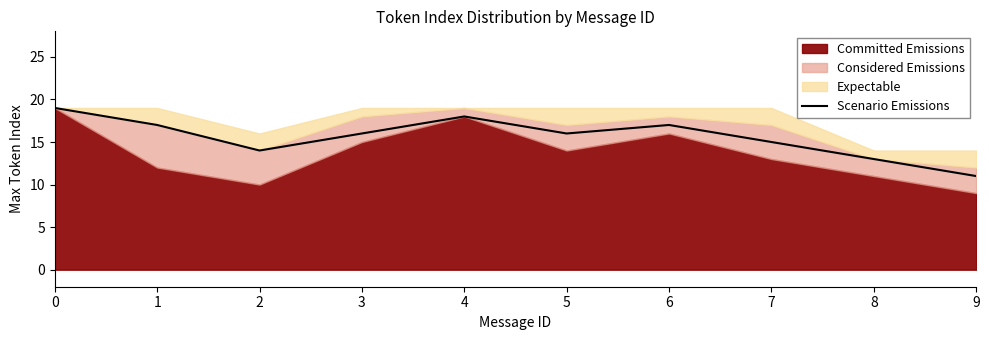

Reading left to right, list all the values displayed in this chart.

19	17	14	16	18	16	17	15	13	11